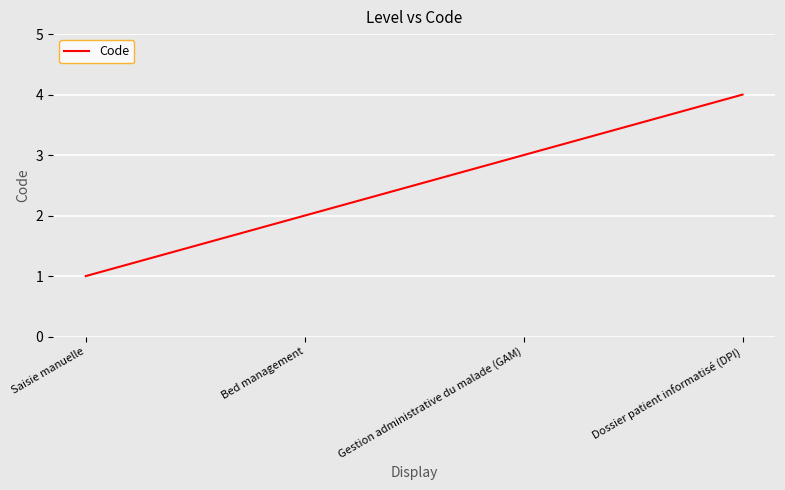

What is the approximate value at Dossier patient informatisé (DPI)?

4